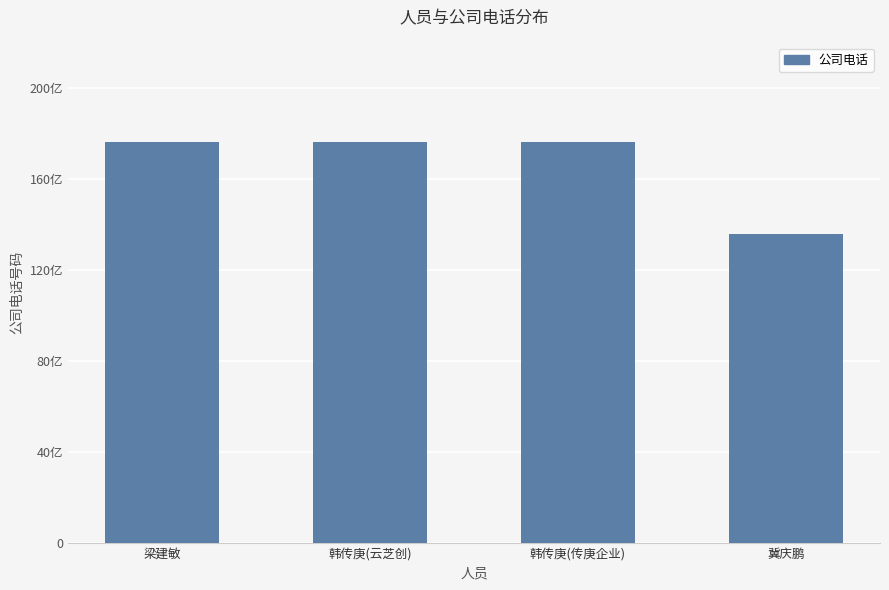

What is the approximate value at 韩传庚(云芝创)?

17602974195